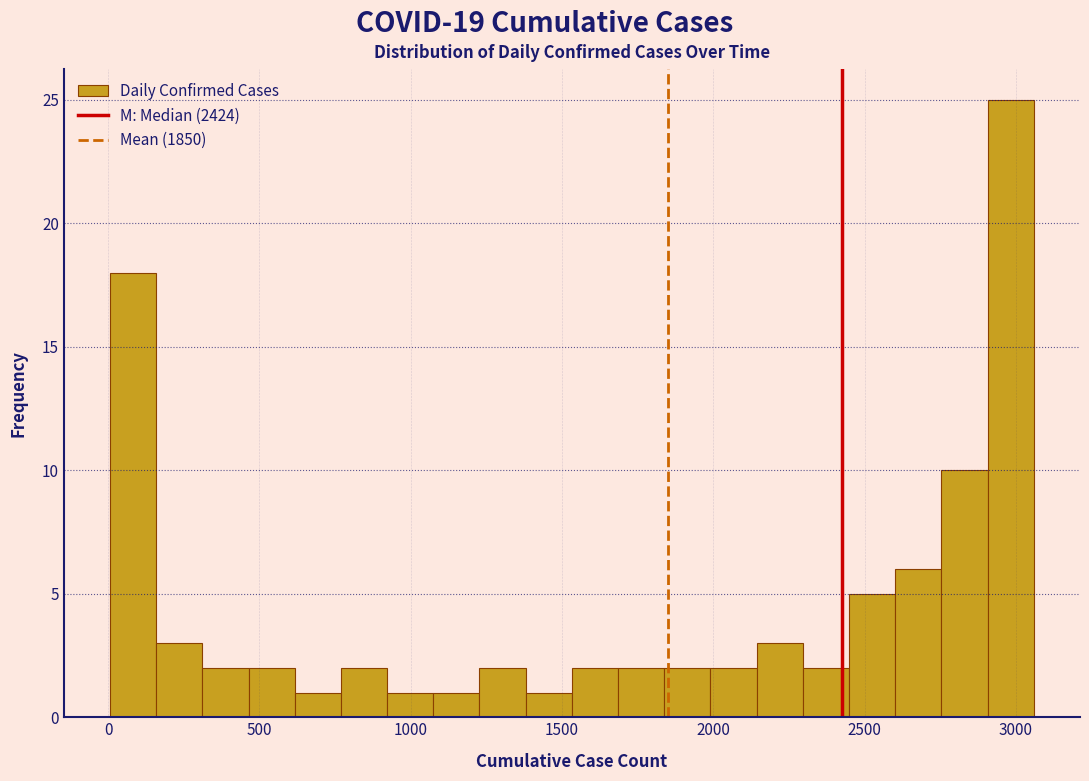

Read against the x-axis, roughly where is the centre of the tallest bar?

3000